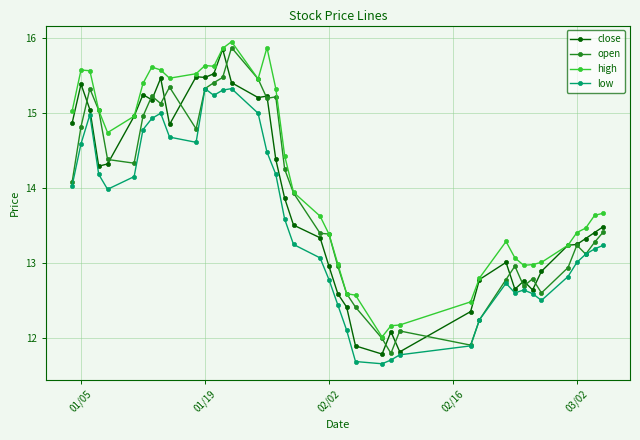

How many values in the open series exceed 13?

26